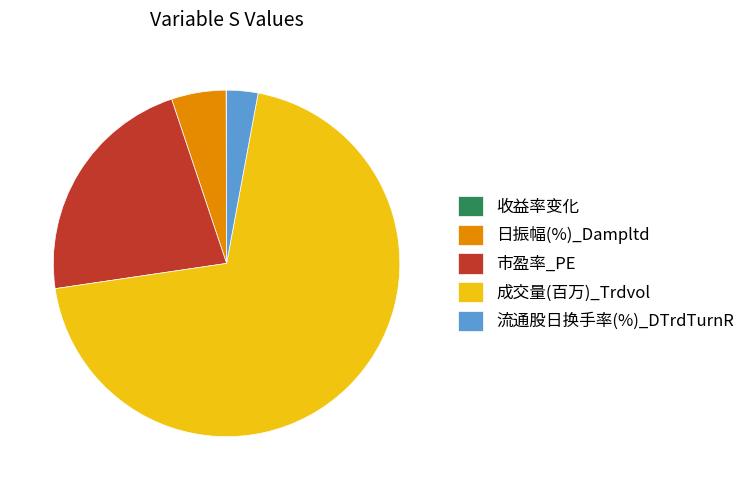

Which slice is the largest?

成交量(百万)_Trdvol